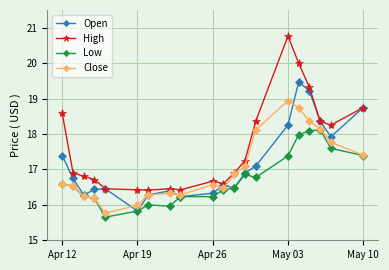

How many lines are shown in the chart?

4